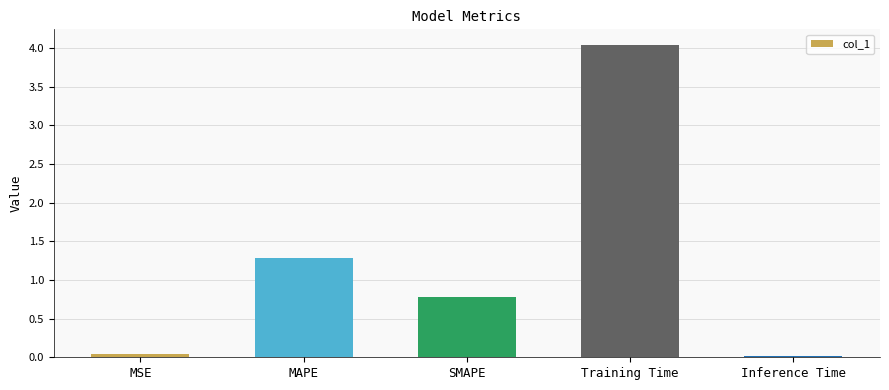

What is the label of the 3rd bar from the left?

SMAPE